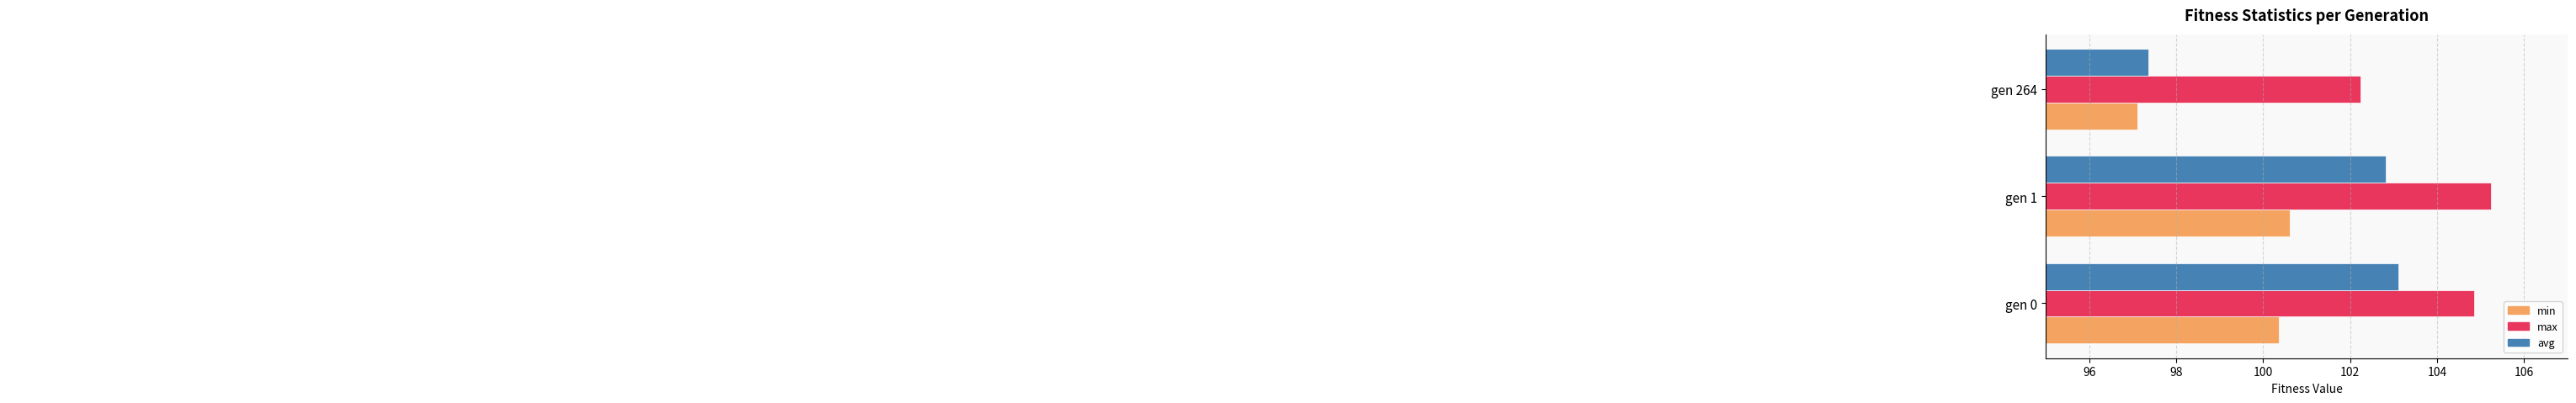

Rank the series by their average value, from lowest to highest.

min, avg, max